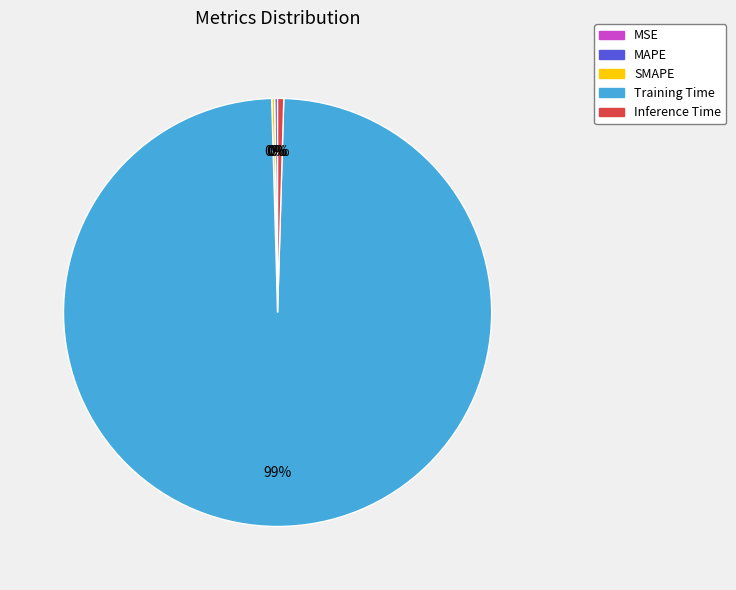

To the nearest percent, what is the average slice percentage?

20%